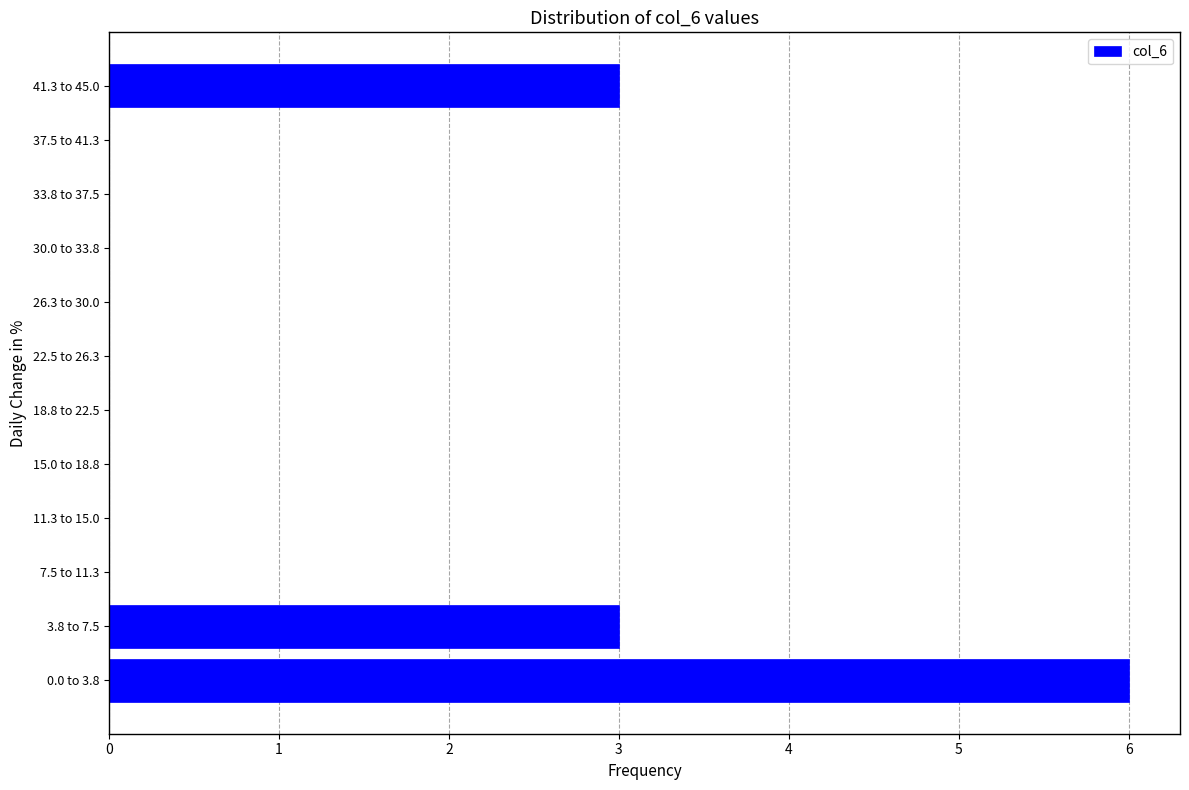

Reading bottom to top, transcribe all the data shown in this chart.

0.0 to 3.8=6	3.8 to 7.5=3	7.5 to 11.3=0	11.3 to 15.0=0	15.0 to 18.8=0	18.8 to 22.5=0	22.5 to 26.3=0	26.3 to 30.0=0	30.0 to 33.8=0	33.8 to 37.5=0	37.5 to 41.3=0	41.3 to 45.0=3